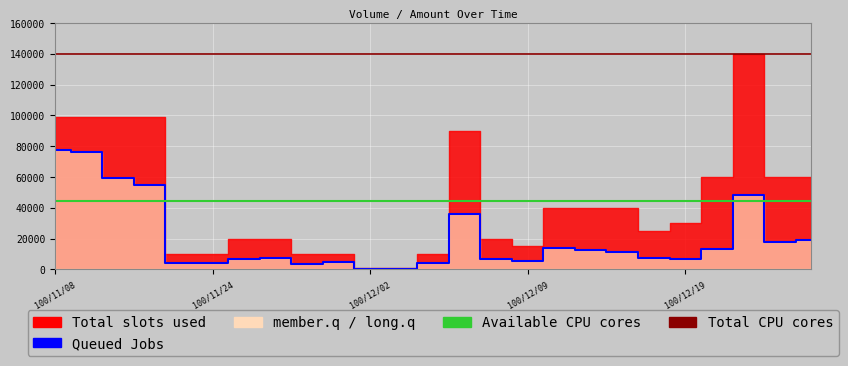

True or false: Available CPU cores has more than 0 points higher than both neighbors.

False